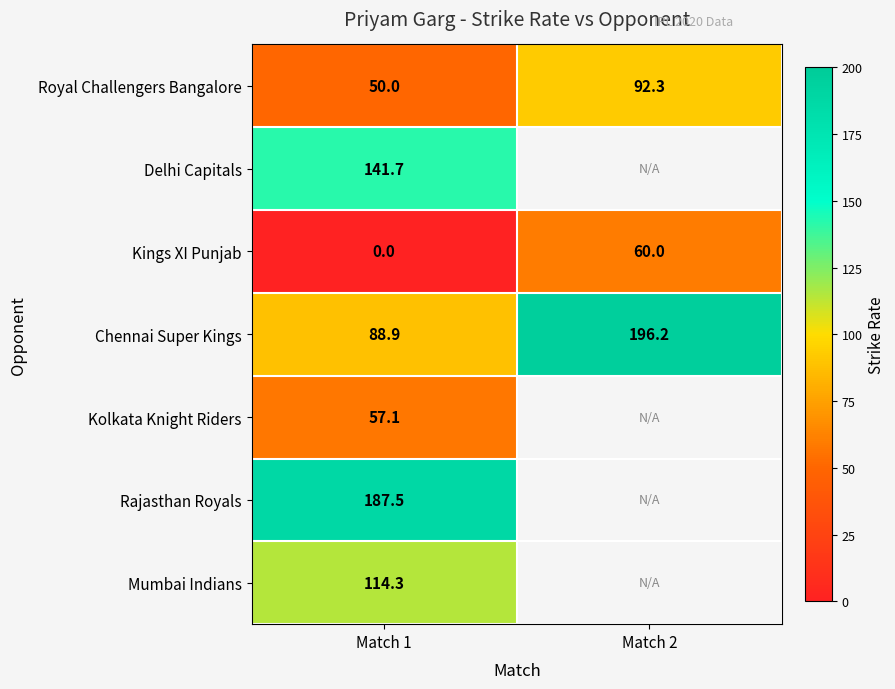

What is the difference between the highest and lowest values at Match 1?

187.5